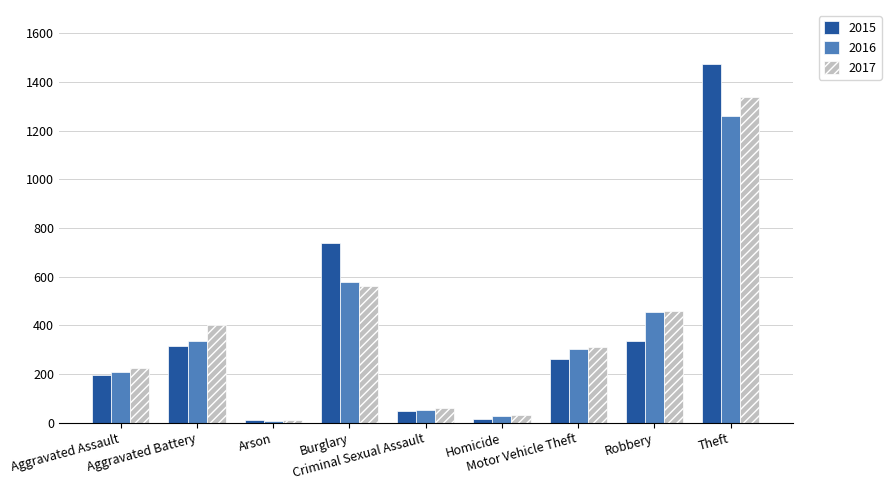

Are the bars grouped side by side (vs. stacked)?

Yes